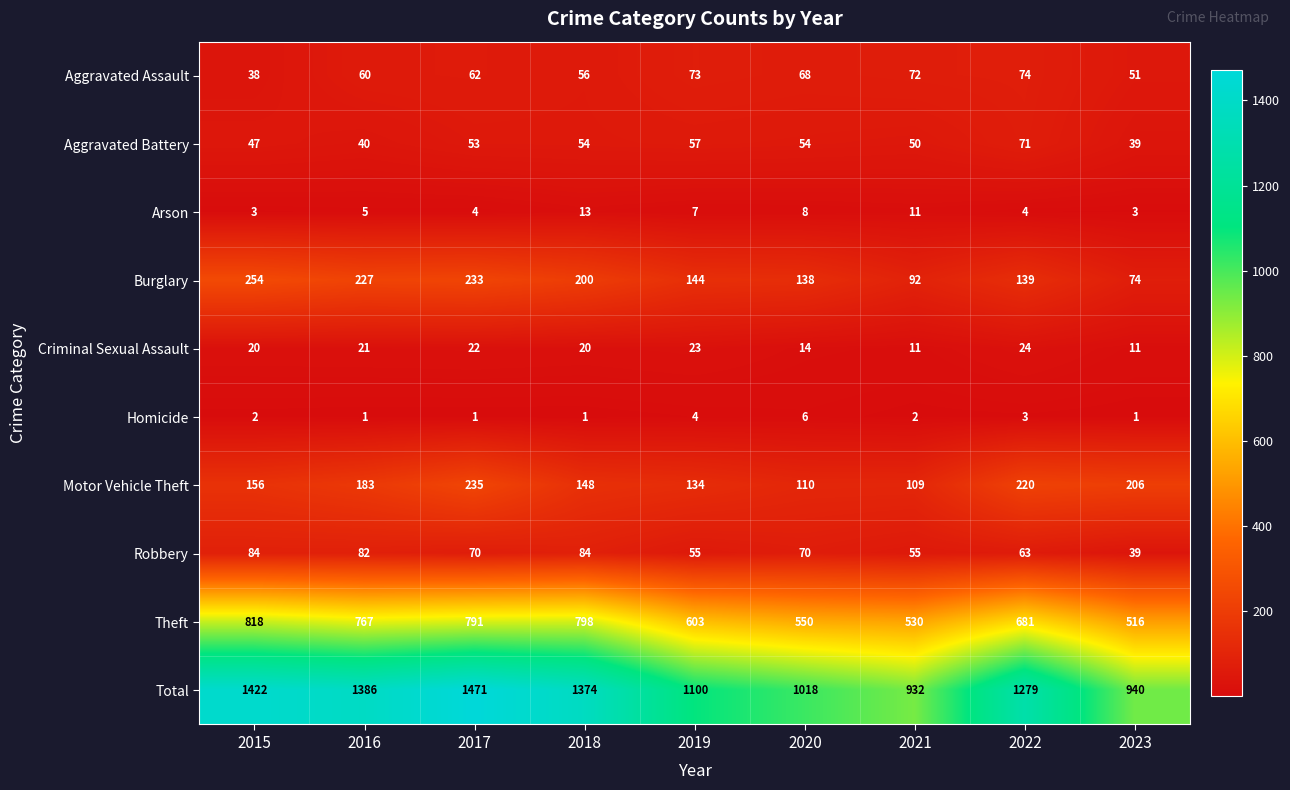

How many data points does each series have?

9